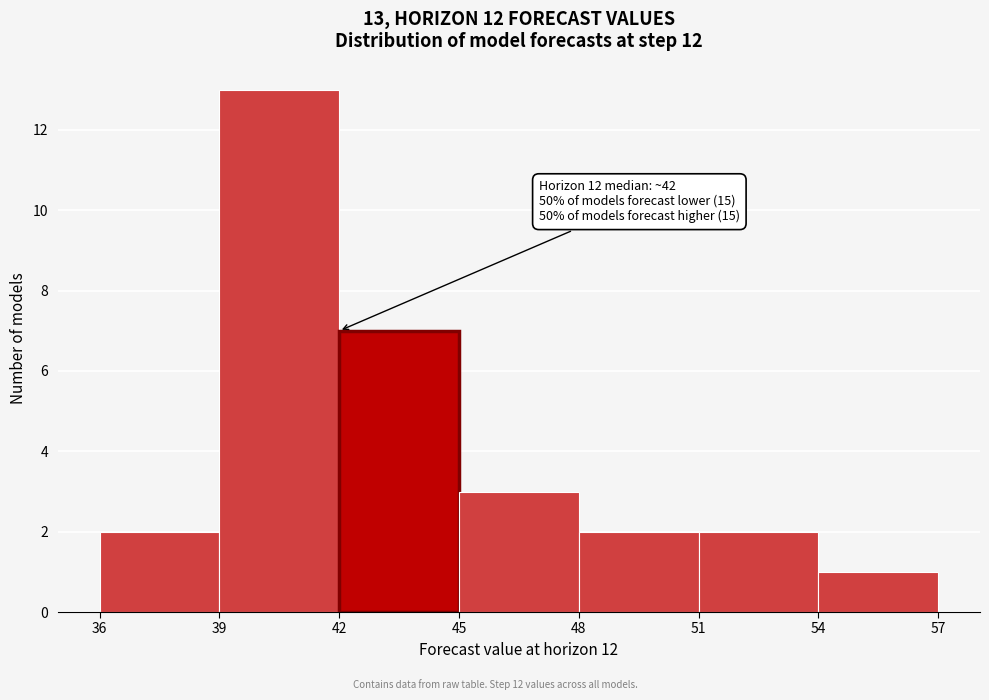

Over which range of the x-axis is the bar tallest?

39 to 42